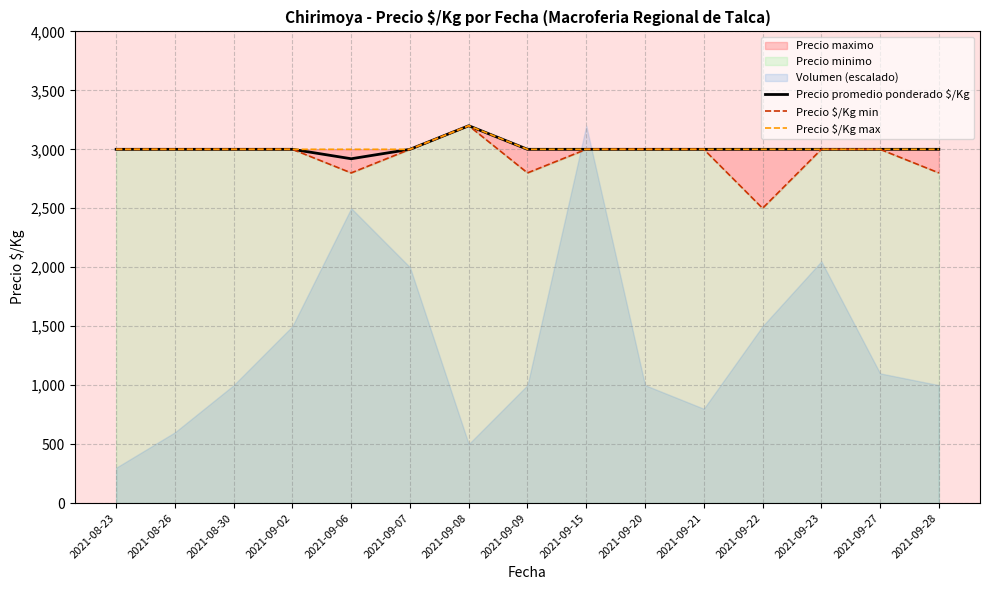

What value does the Precio promedio ponderado $/Kg series have at 2021-08-23?

3000